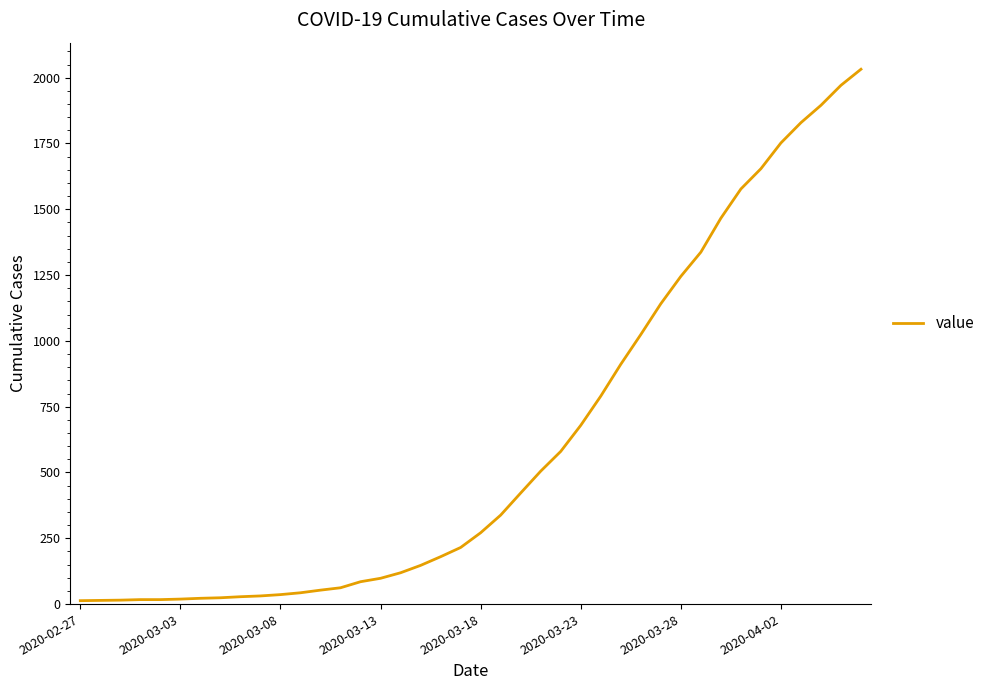

What is the greatest value displayed?

2032